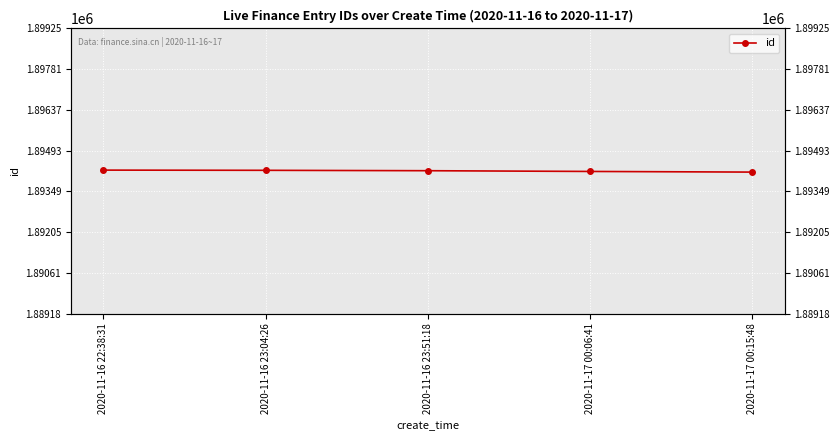

What position from the left is 2020-11-16 22:38:31?

1